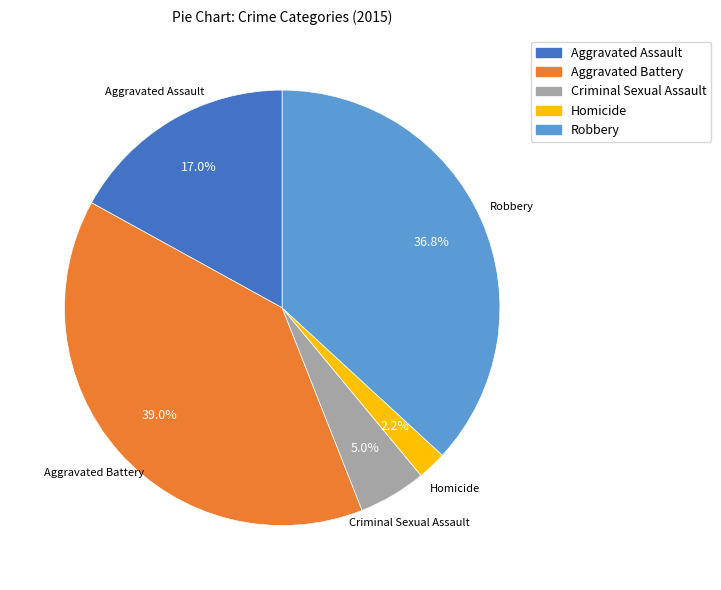

What is the ratio of the value at Homicide to the value at Robbery?

0.1